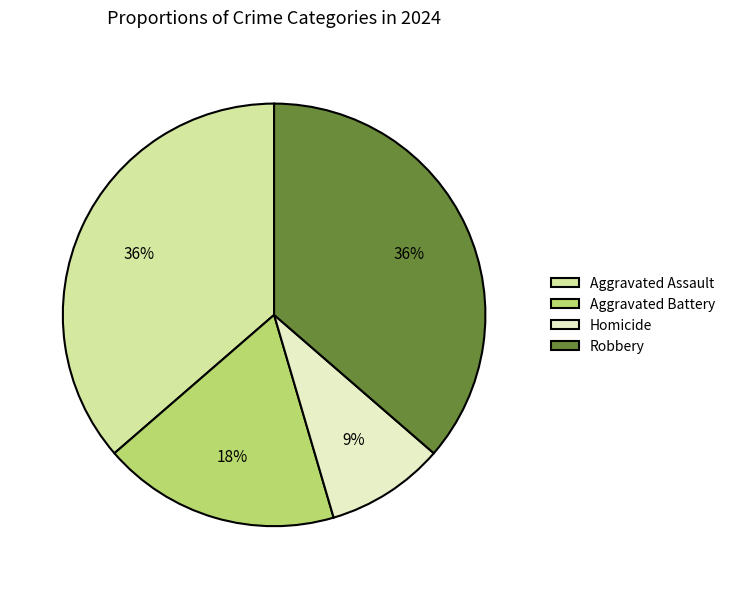

Is the sum of Robbery and Homicide greater than half?

No